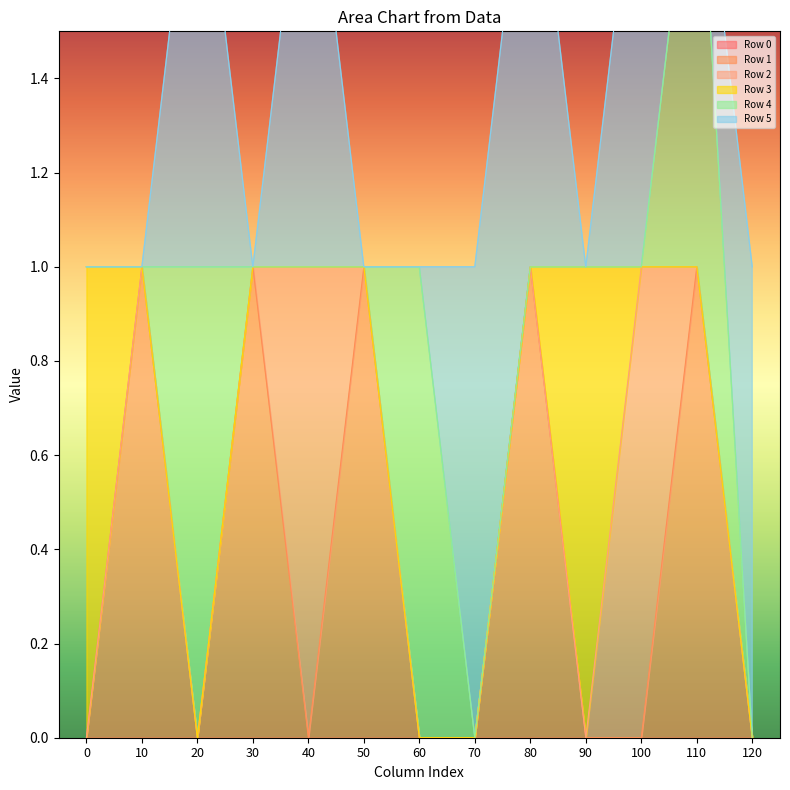

Rank the categories by Row 3 value from lowest to highest.

10, 20, 30, 40, 50, 60, 70, 80, 100, 110, 120, 0, 90